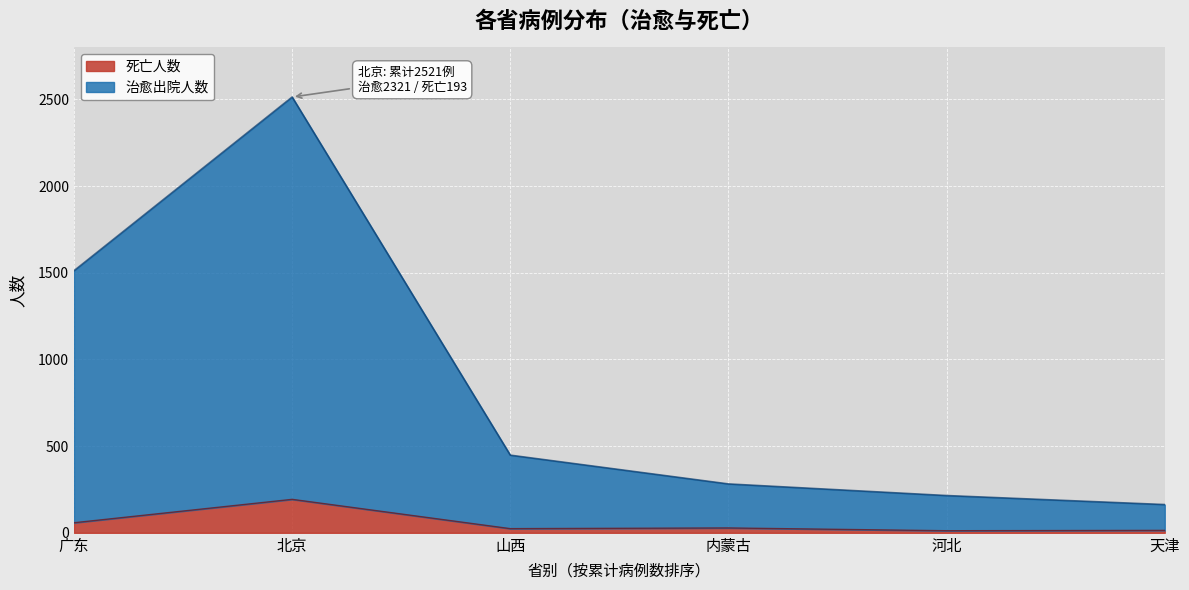

What is the smallest value displayed?

12